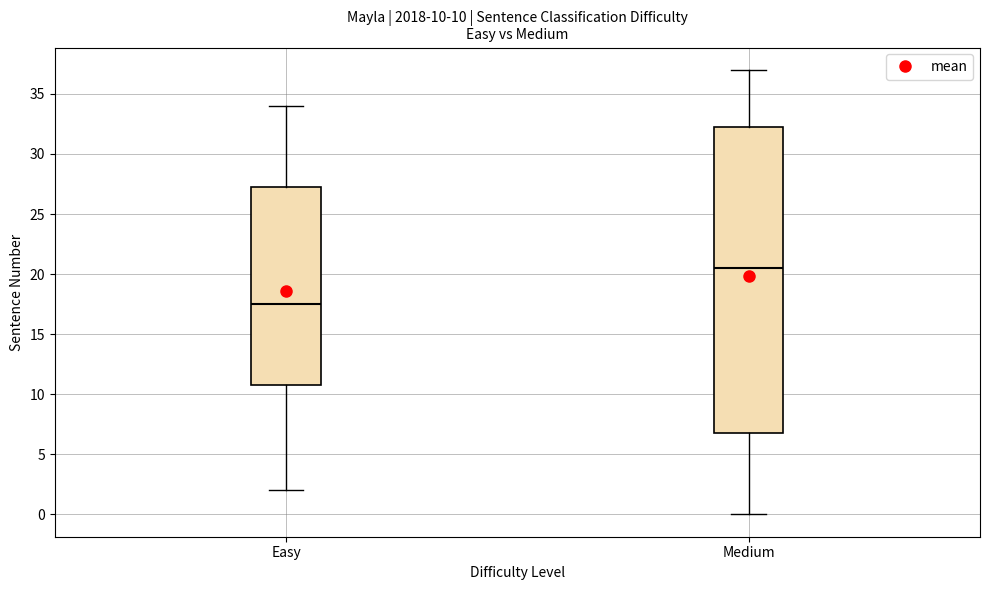

Which box's median line is the lowest?

Easy